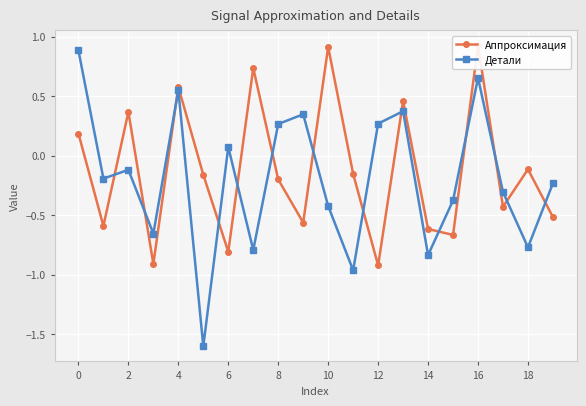

How many data points does each series have?

20